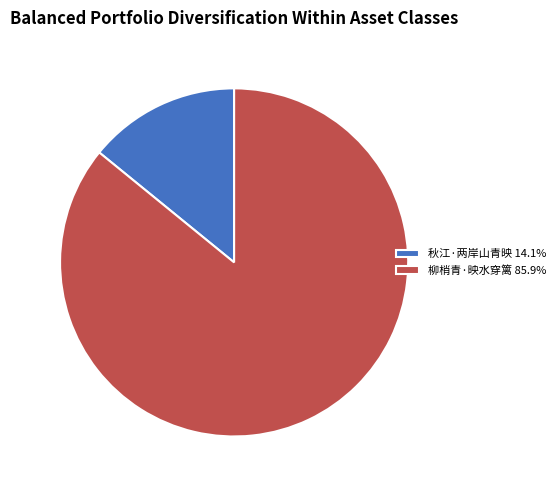

What is the ratio of the value at 柳梢青·映水穿篱 85.9% to the value at 秋江·两岸山青映 14.1%?

6.1